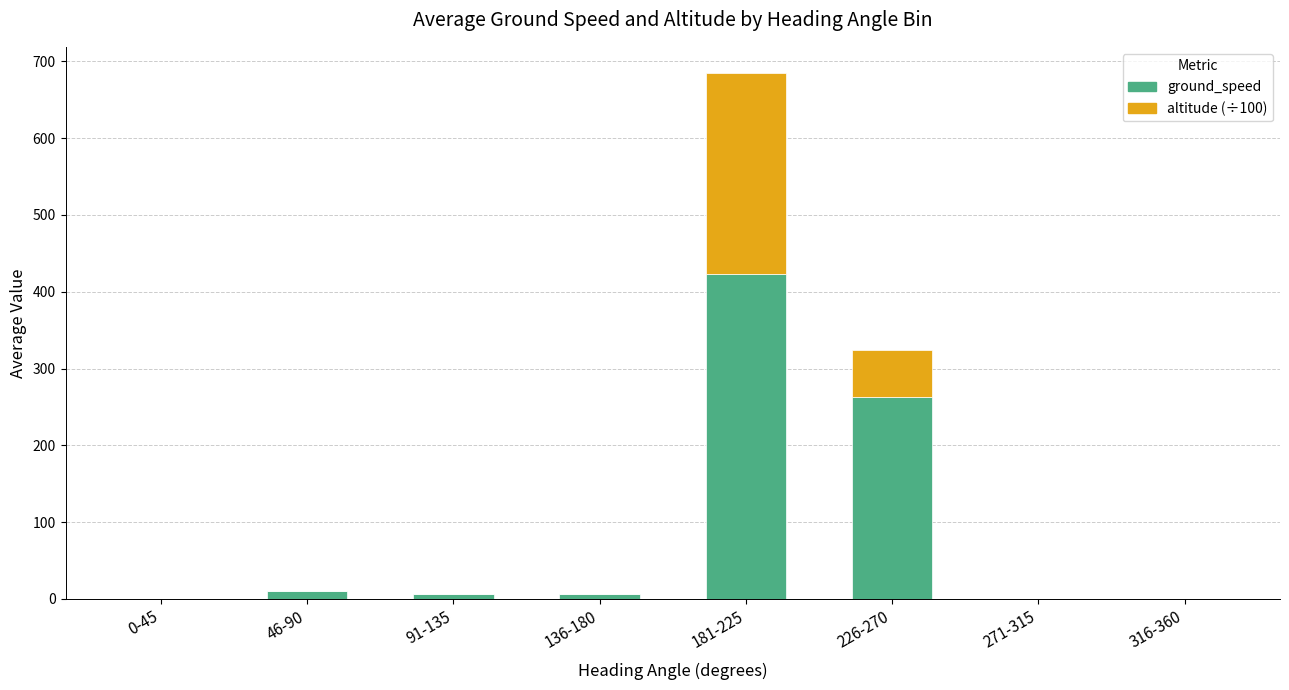

The ground_speed series shows 10.0 at 46-90. True or false?

True